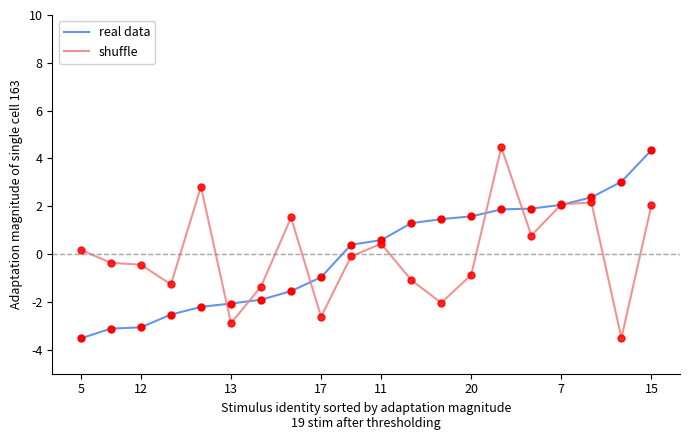

At how many categories does at least one series exceed 4?

2